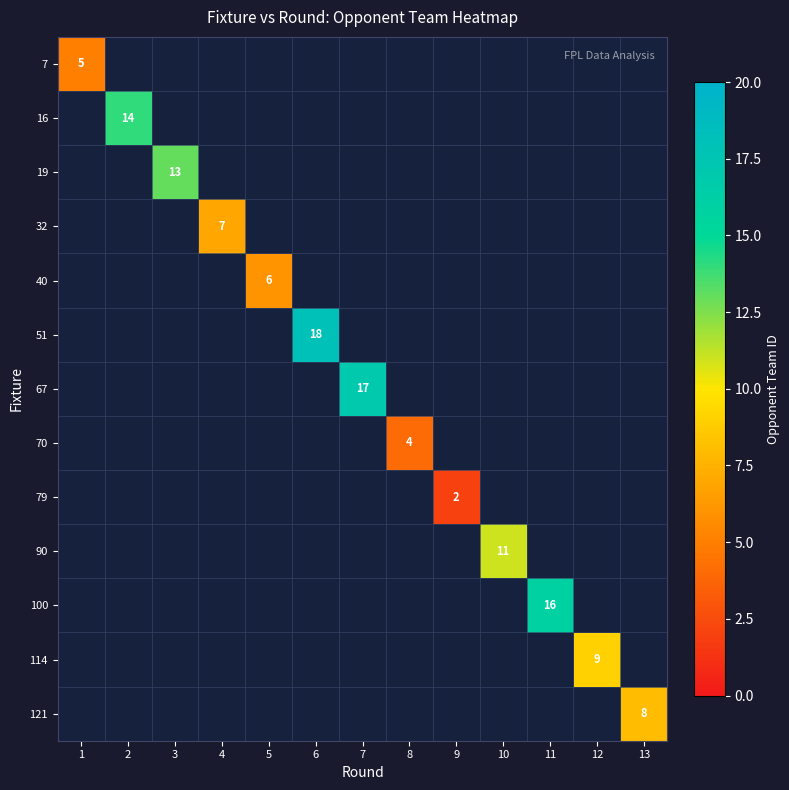

The 19 series shows 13 at 3. True or false?

True